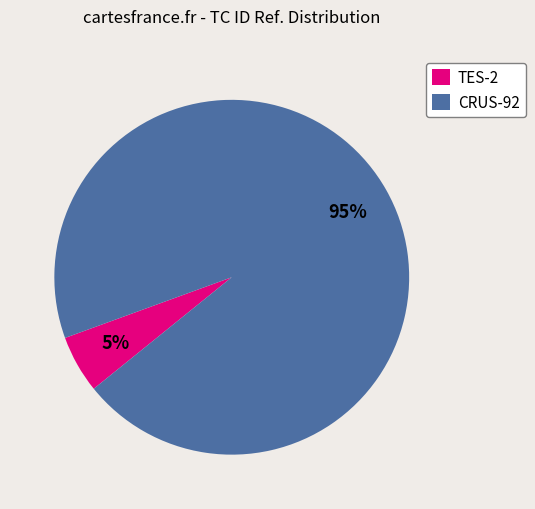

Approximately how many times larger is the value at TES-2 compared to CRUS-92?

0.1